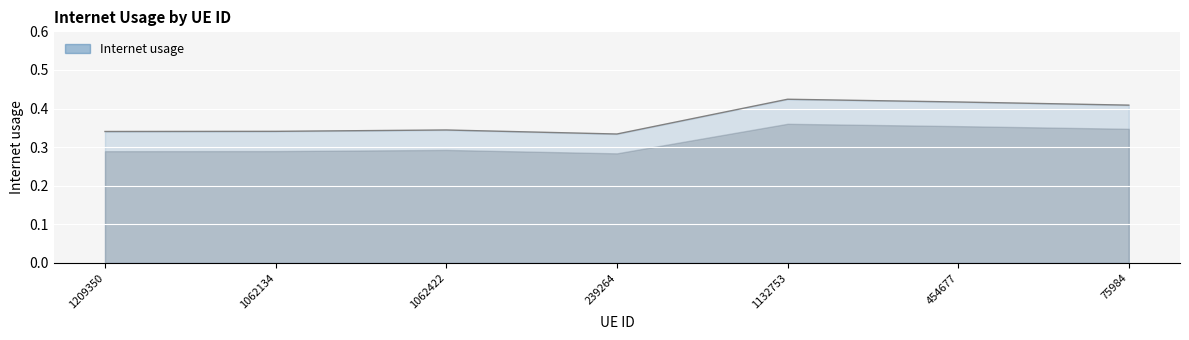

Is it true that the value at 75984 is 0.6?

False